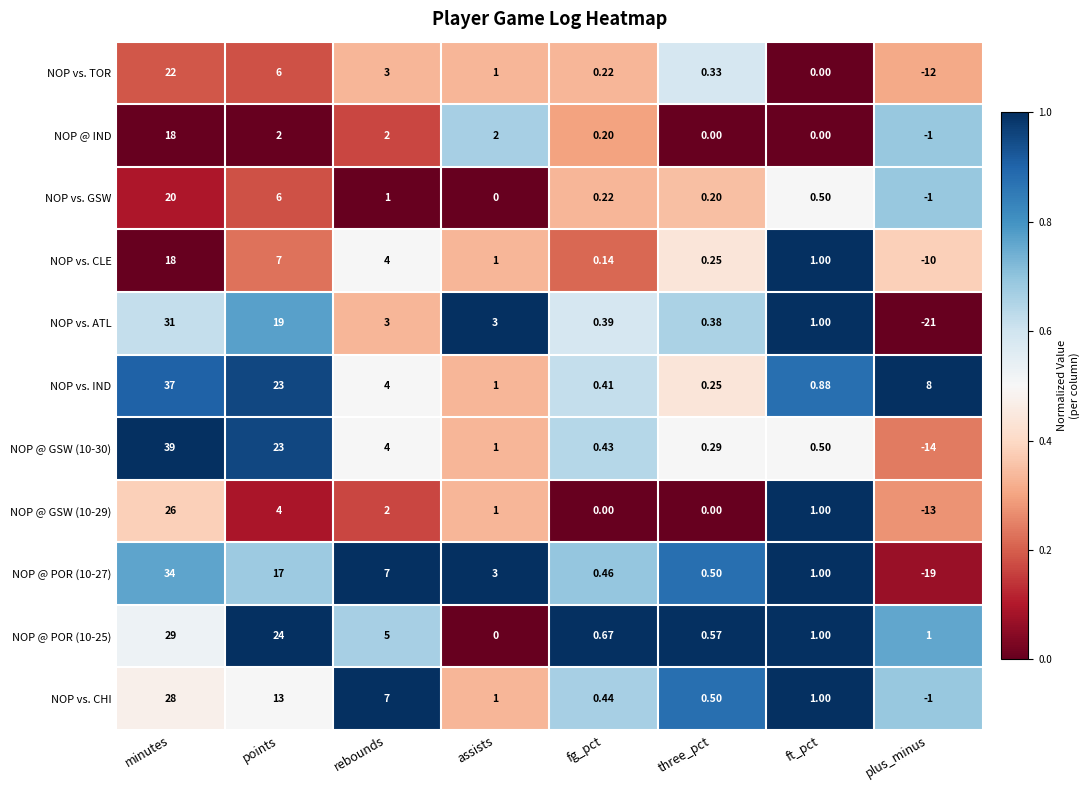

Between minutes and assists, which series saw the biggest shift?

NOP @ GSW (10-30)